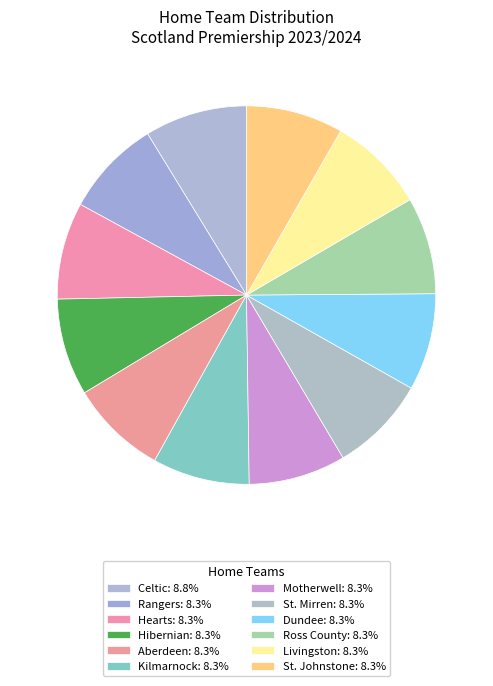

Between St. Johnstone and Ross County, which is larger?

St. Johnstone